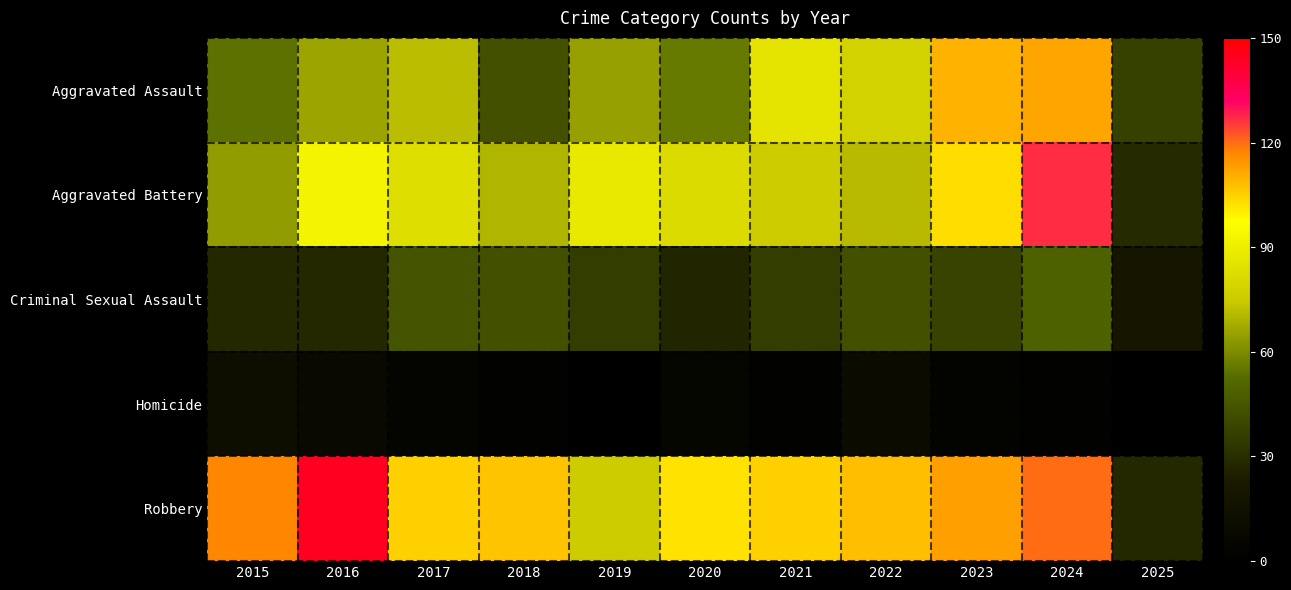

Which series has the widest spread of values?

Robbery